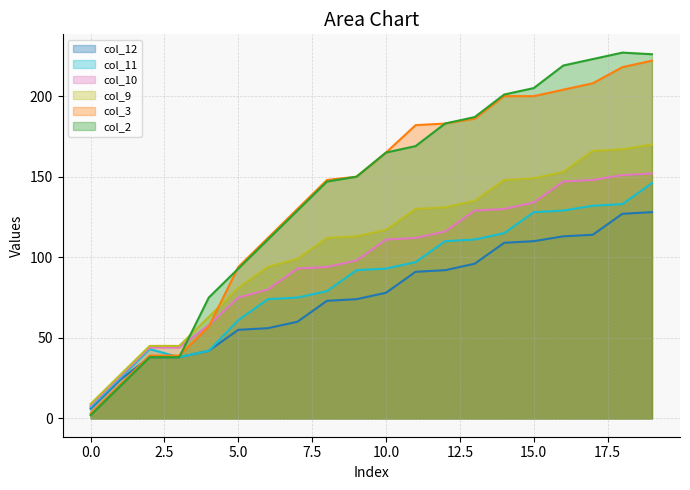

Rank the categories by col_11 value from highest to lowest.

19, 18, 17, 16, 15, 14, 13, 12, 11, 10, 9, 8, 7, 6, 5, 2, 4, 3, 1, 0